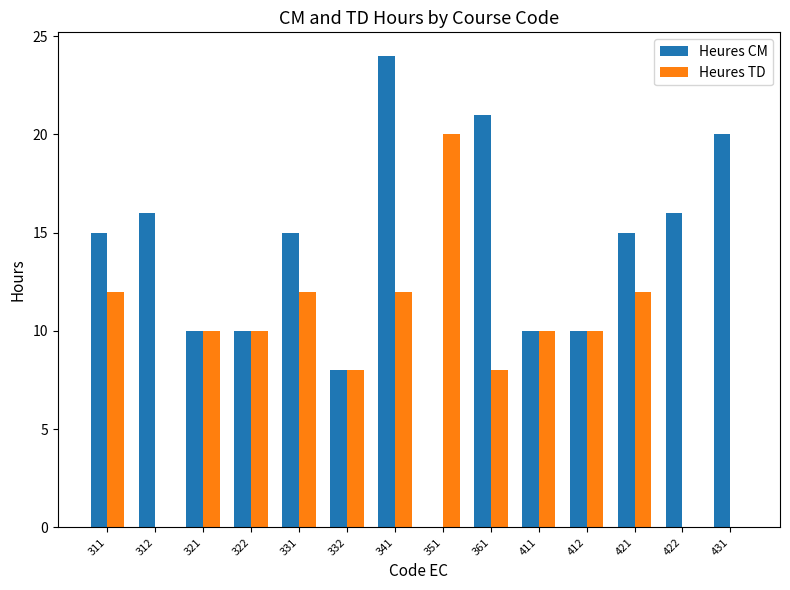

What is the sum of all Heures CM values?

190